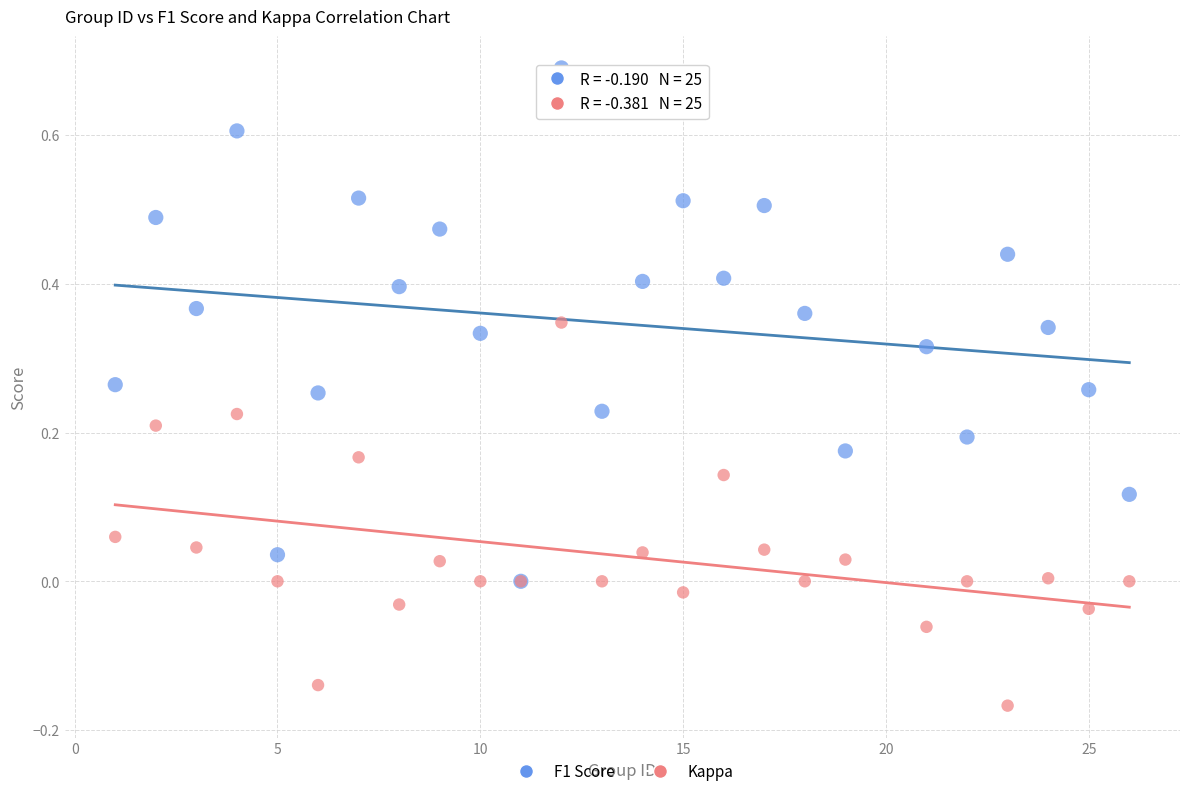

Which series contains the highest Y value?

F1 Score